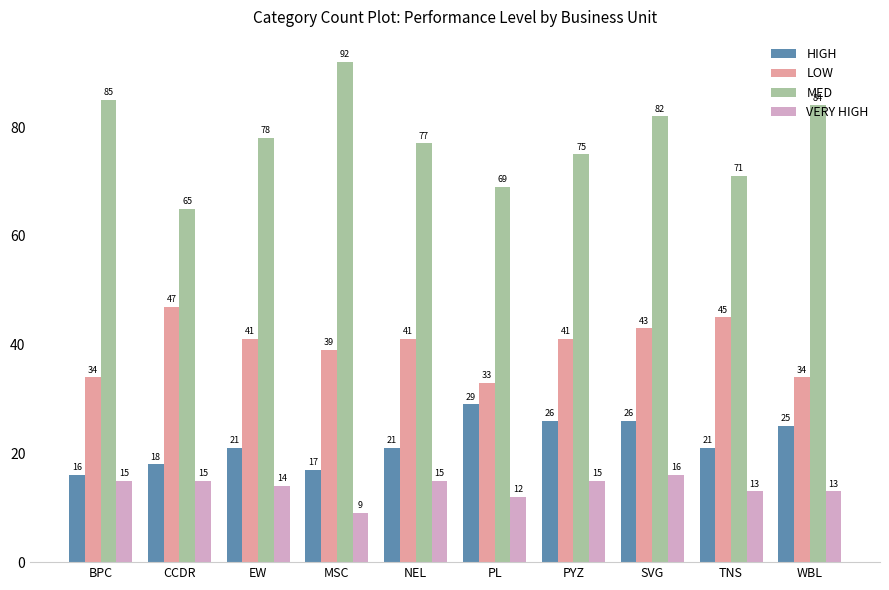

Which series has the largest range (max minus min)?

MED